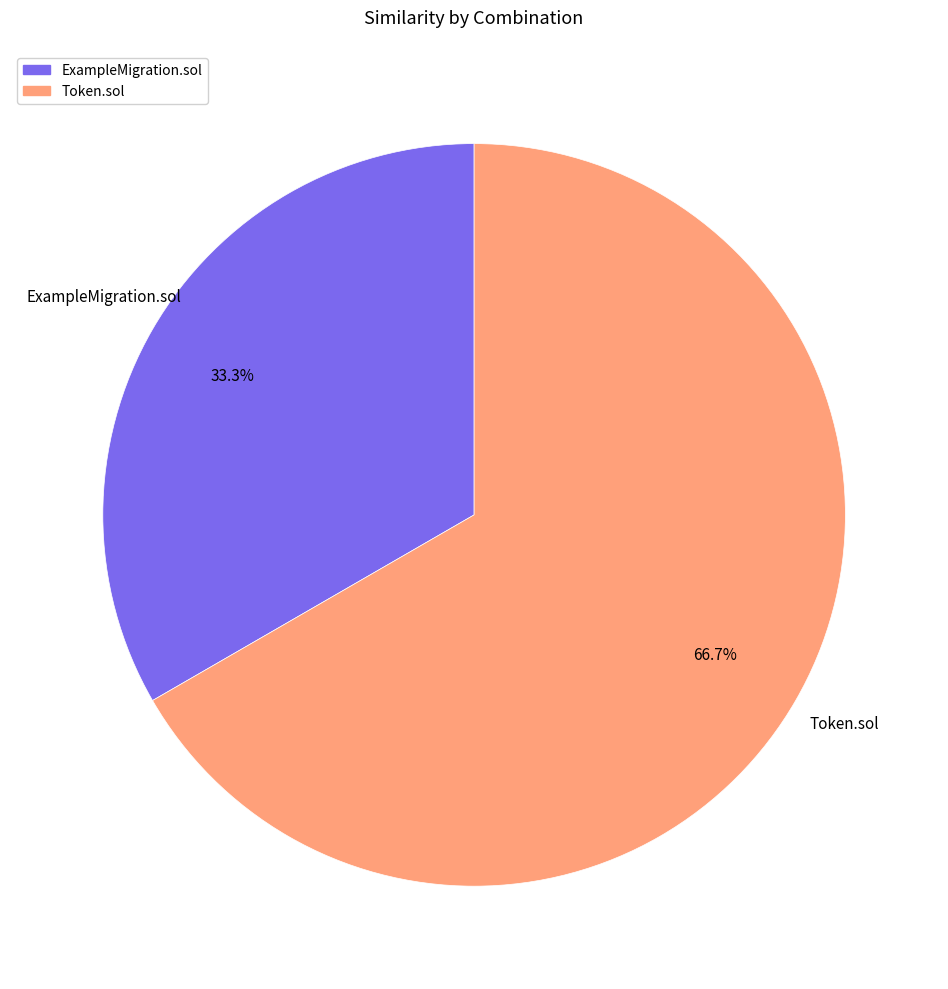

Count the number of slices in the pie.

2